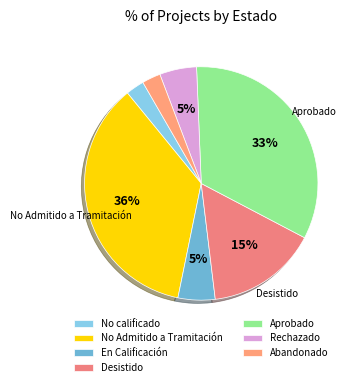

Which slice is the largest?

No Admitido a Tramitación